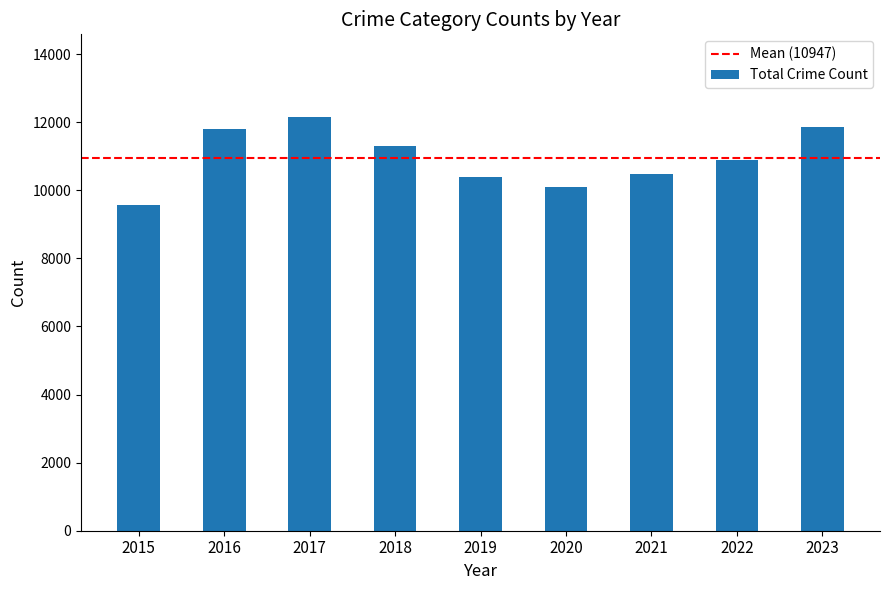

What is the sum of all values?

98522